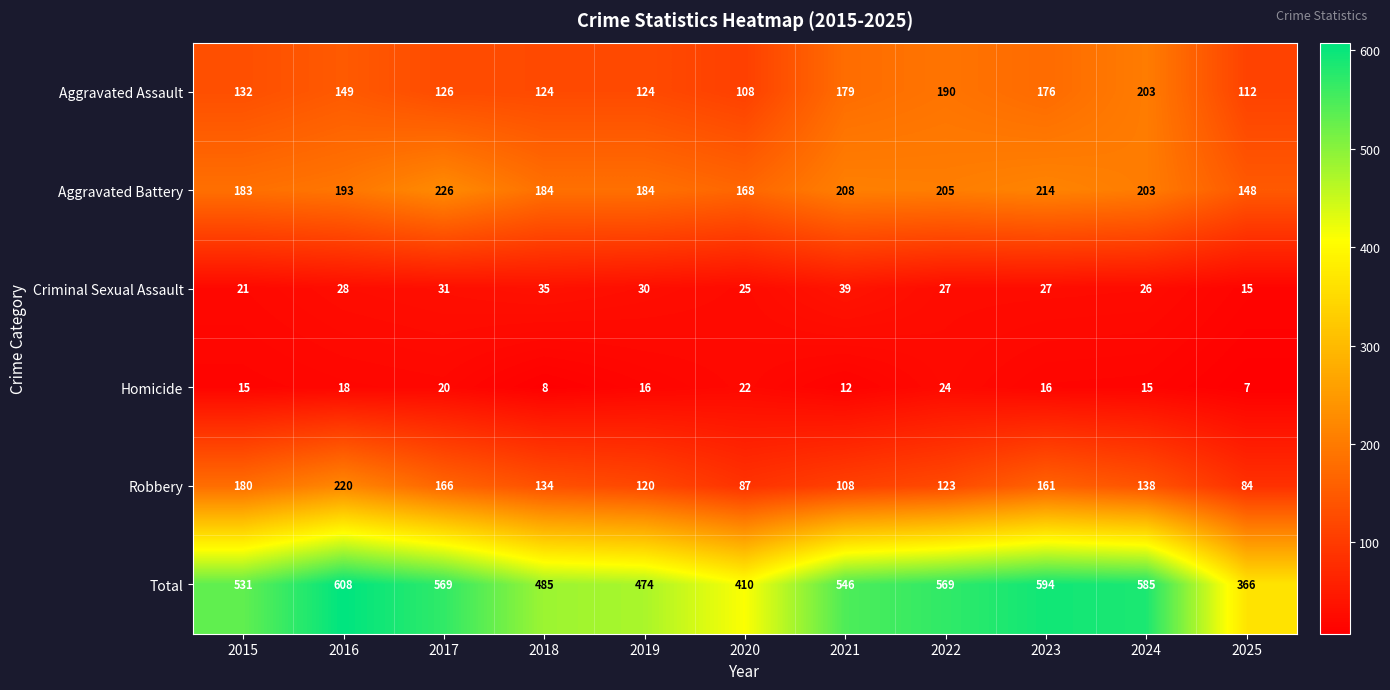

Is it true that Homicide equals 20 at 2017?

True